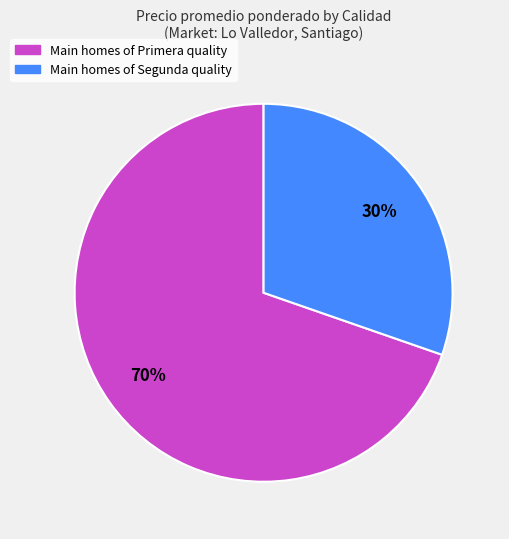

Which has a higher value, Main homes of Segunda quality or Main homes of Primera quality?

Main homes of Primera quality